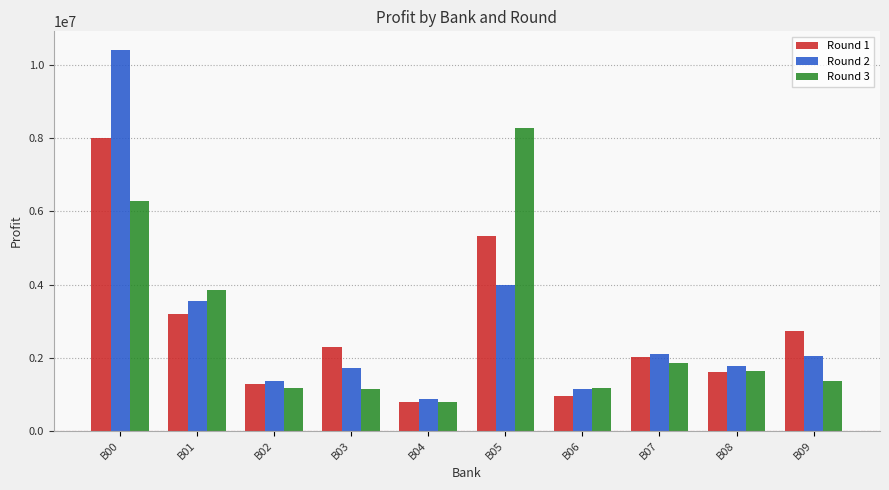

At which category is the sum across all series the highest?

B00